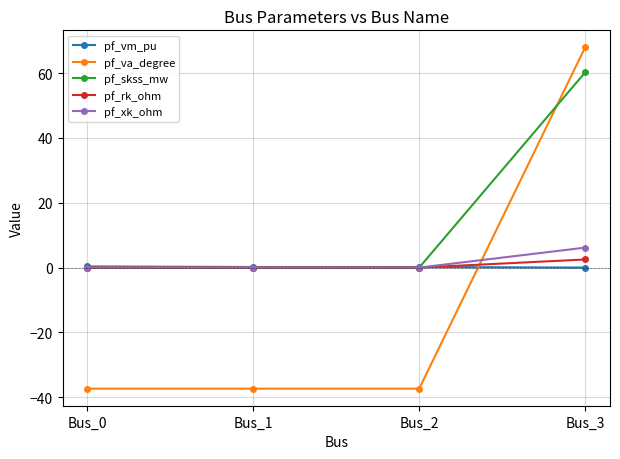

List the series in order of their peak value, lowest first.

pf_vm_pu, pf_rk_ohm, pf_xk_ohm, pf_skss_mw, pf_va_degree